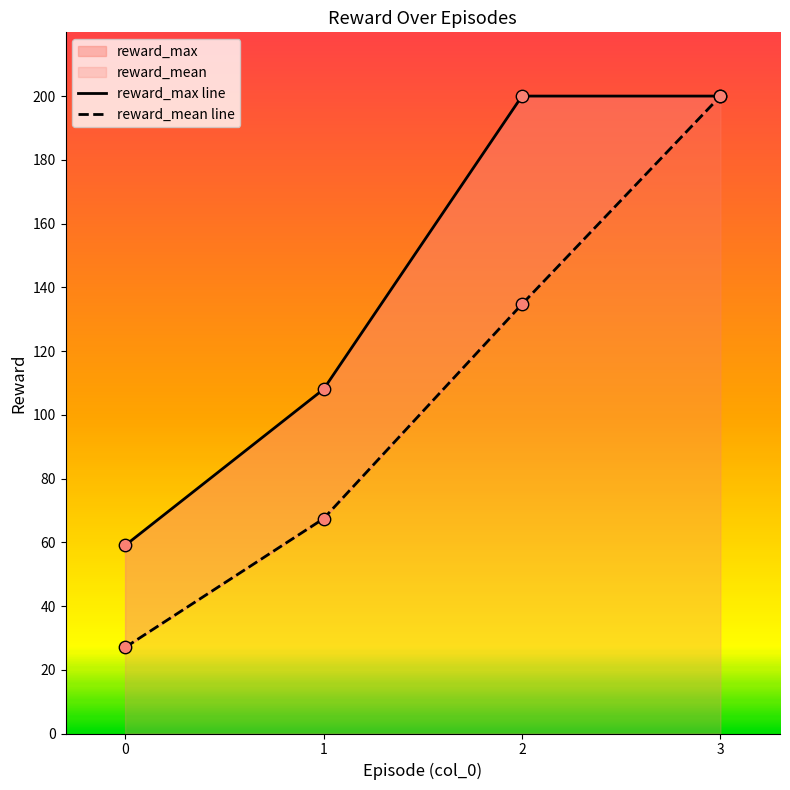

Is the value of reward_mean line at 0 greater than the value of reward_max line at 1?

No